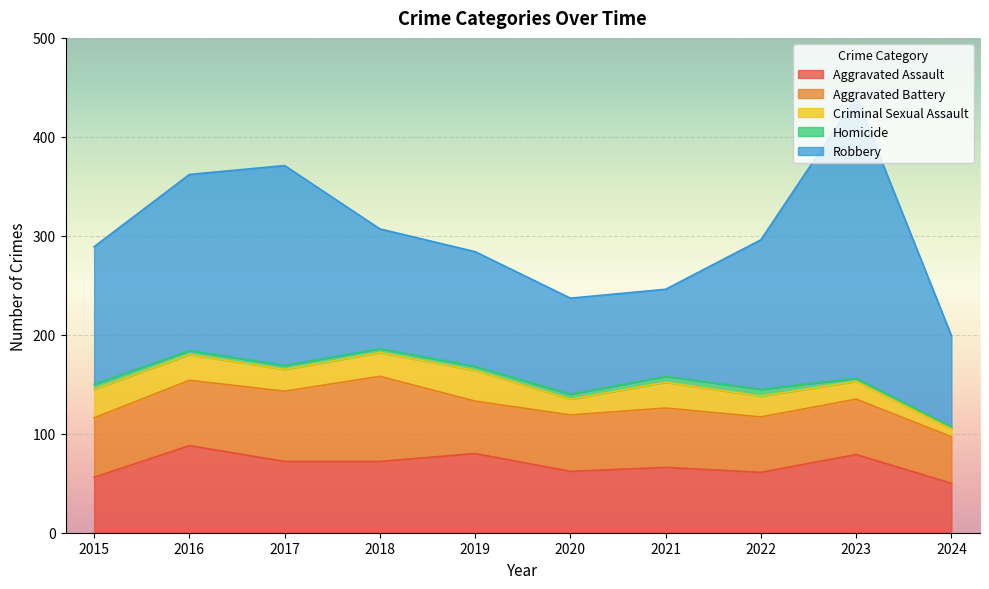

List the series in order of their peak value, highest first.

Robbery, Aggravated Assault, Aggravated Battery, Criminal Sexual Assault, Homicide